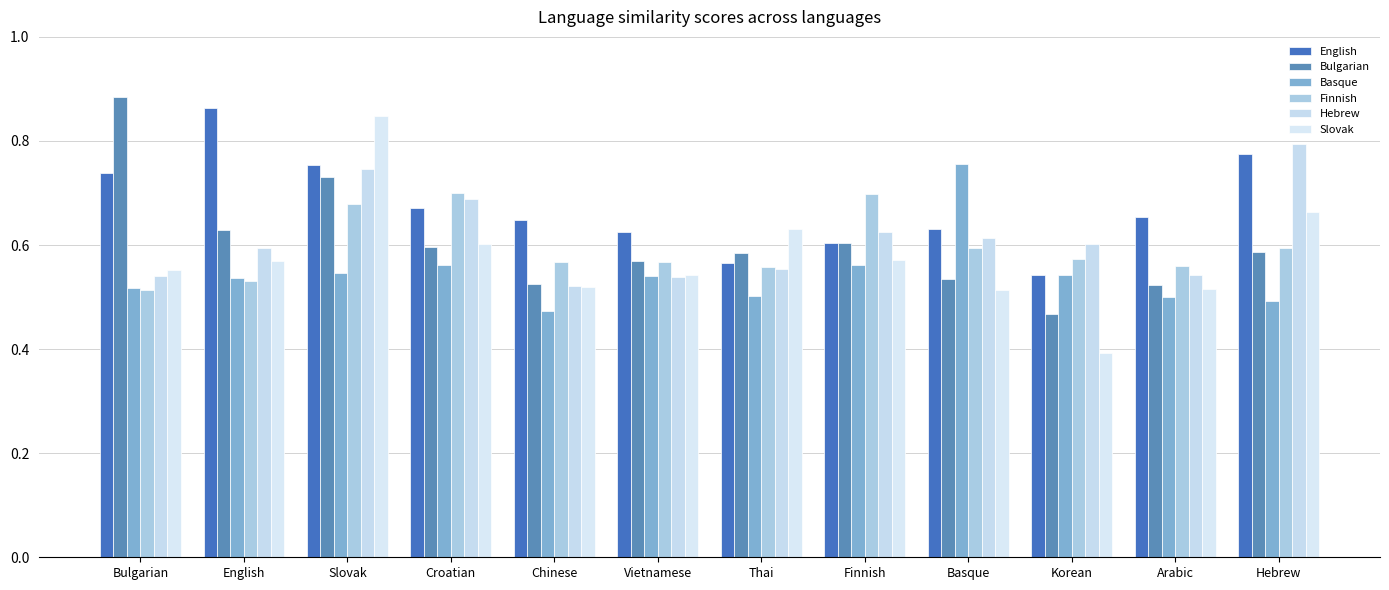

How many groups of bars are there?

12